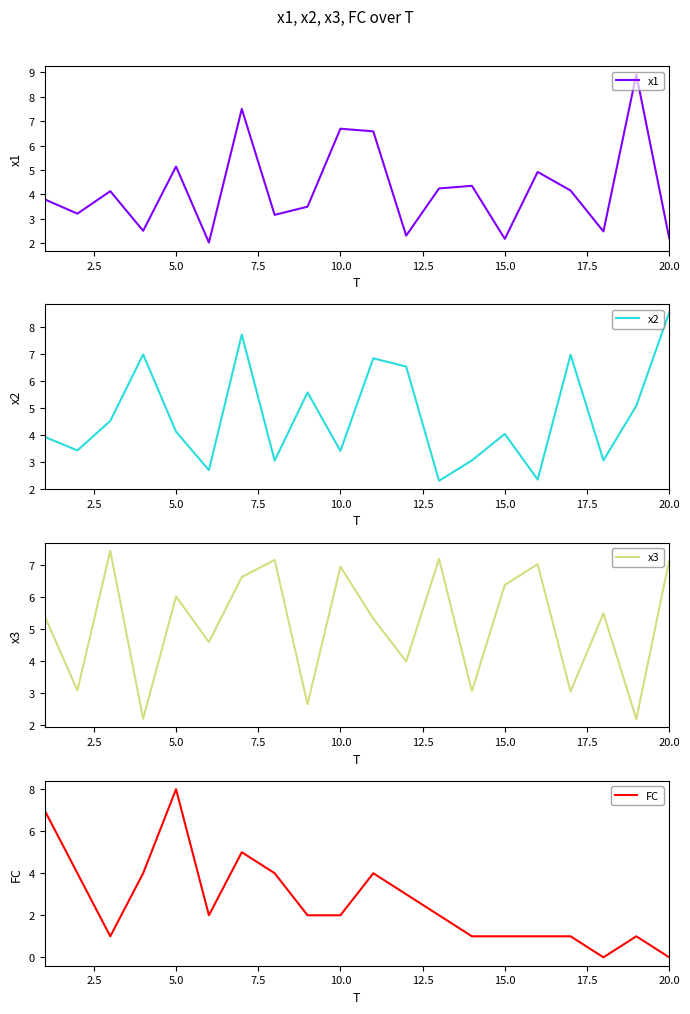

List the series in order of their overall mean, lowest first.

FC, x1, x2, x3